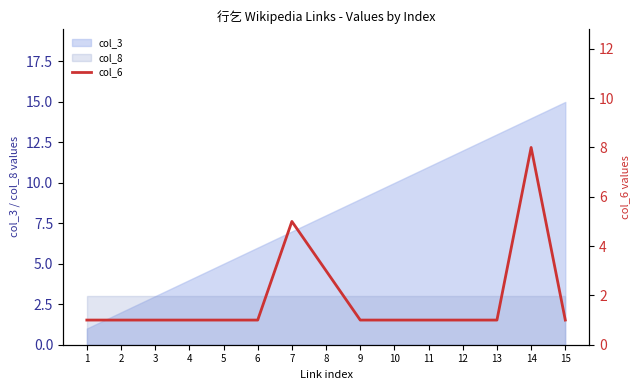

True or false: col_3 has a value of 19 at 11.

False